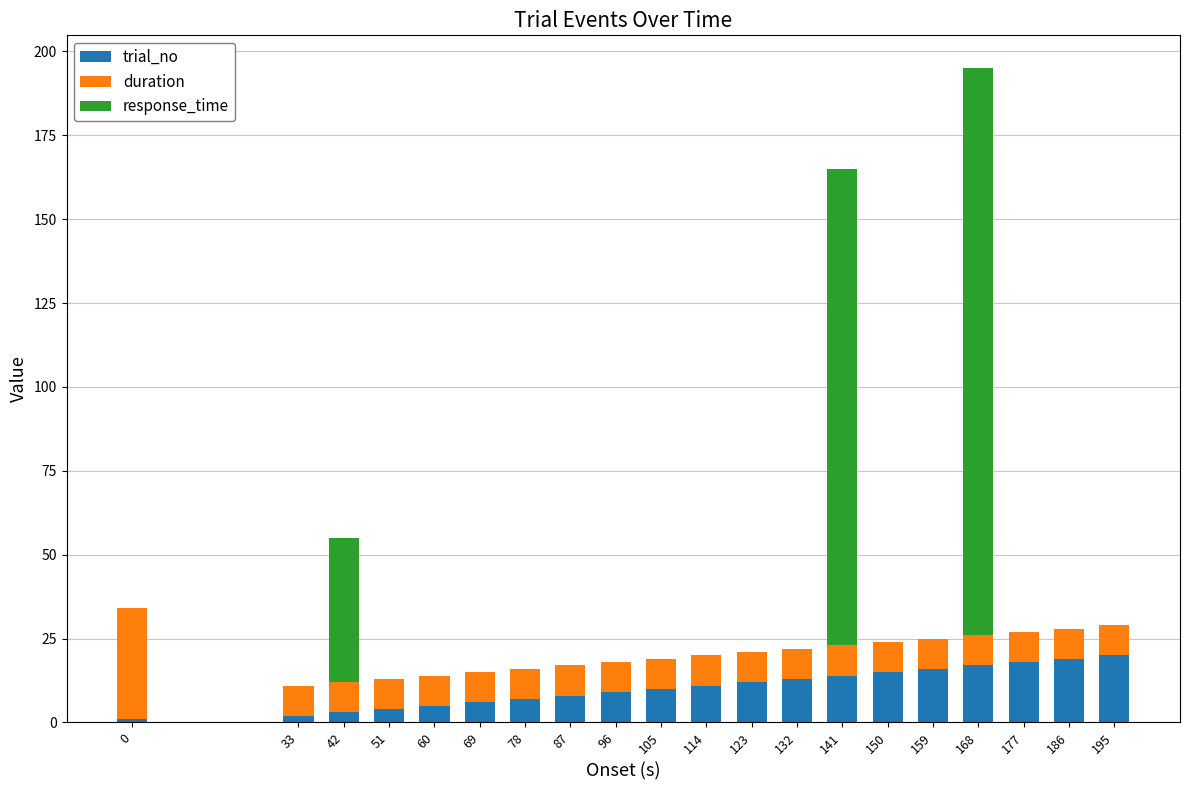

At which category is the sum across all series the highest?

168